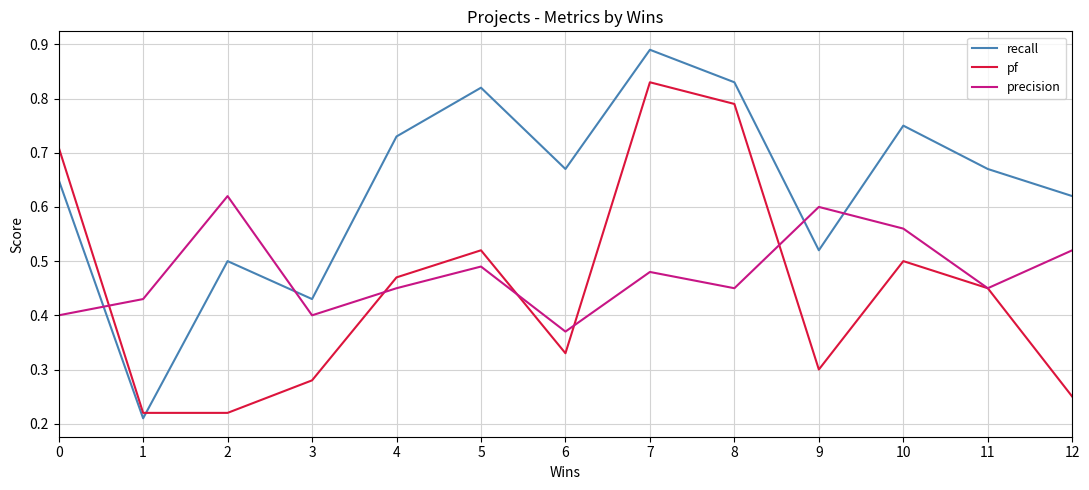

Which category has the lowest value in the precision series?

6